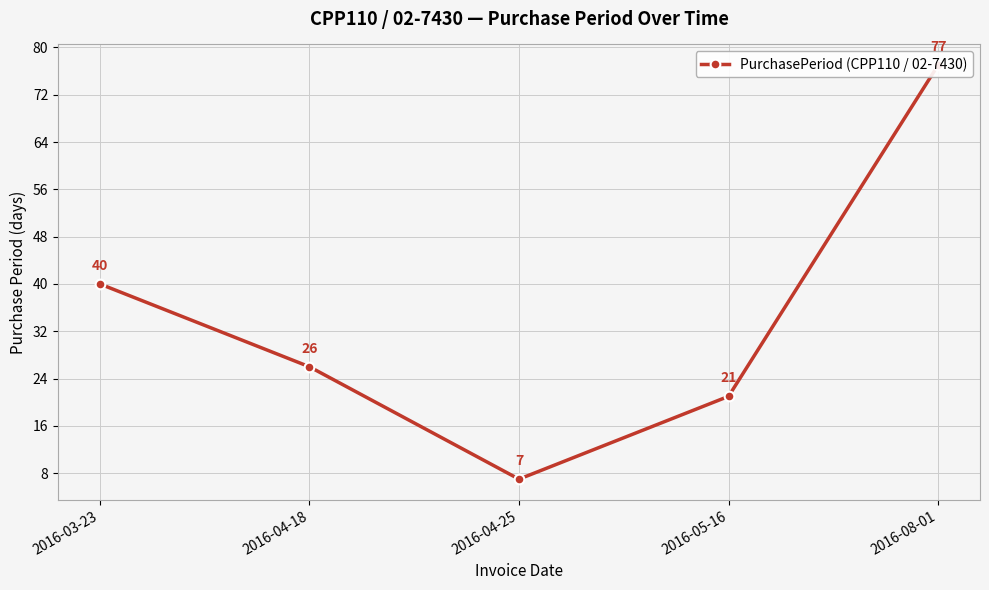

How many data points are less than 26?

2